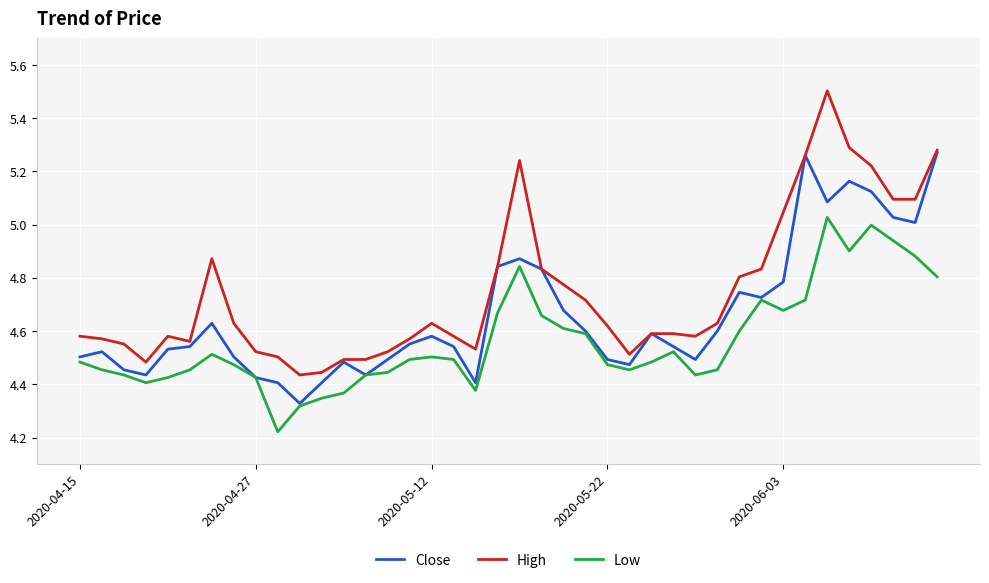

What are all the series names shown in the legend?

Close, High, Low